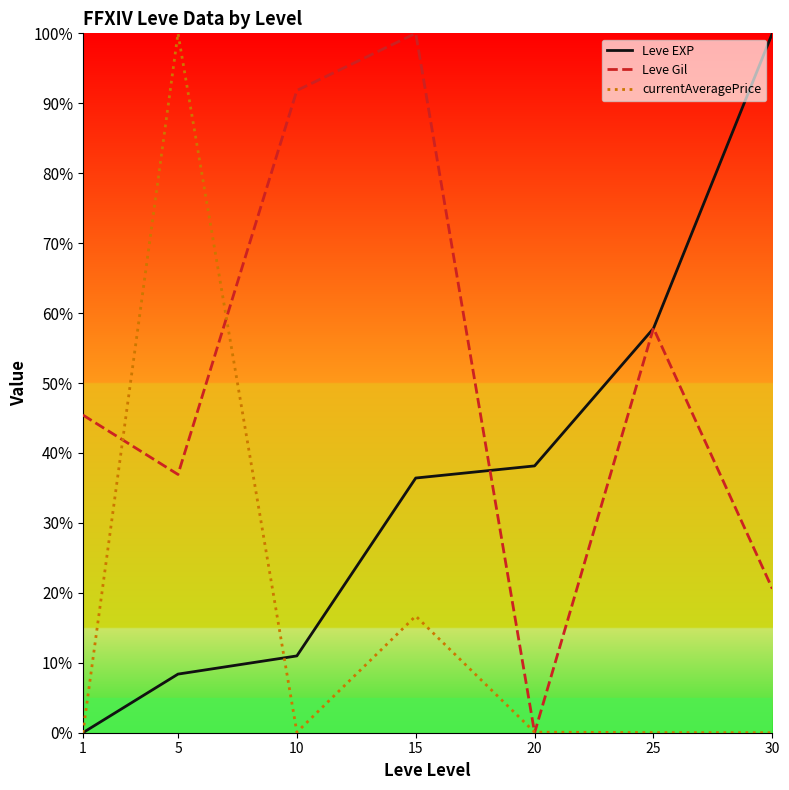

Rank the categories by Leve Gil value from lowest to highest.

20, 30, 5, 1, 25, 10, 15